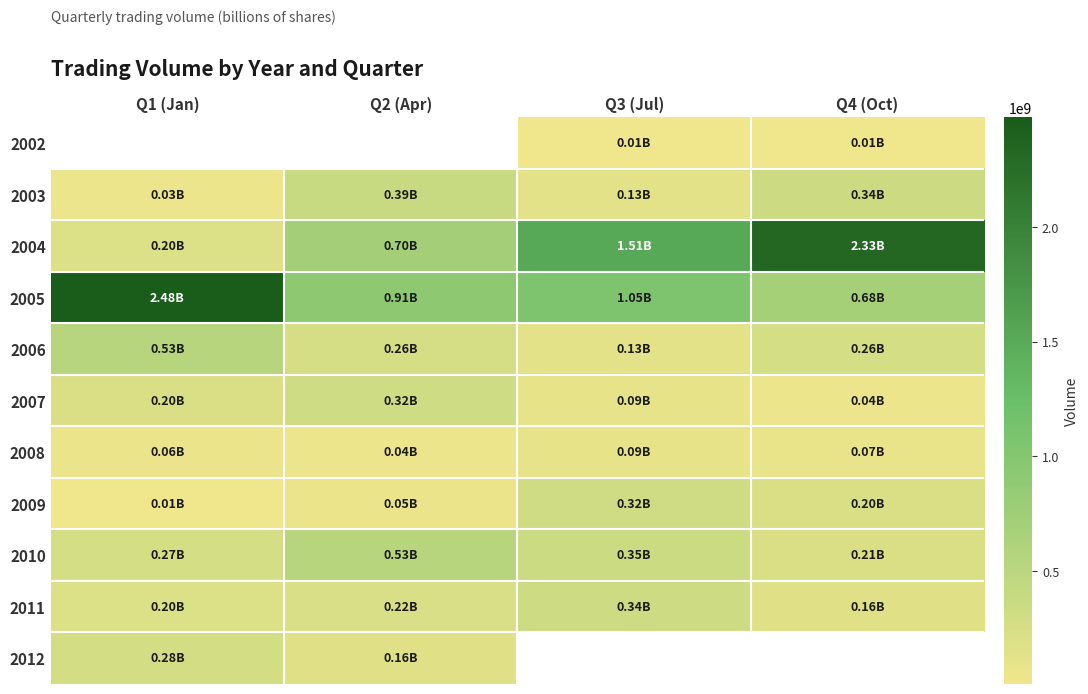

List the labels in order of 2003 value, smallest first.

Q1 (Jan), Q3 (Jul), Q4 (Oct), Q2 (Apr)